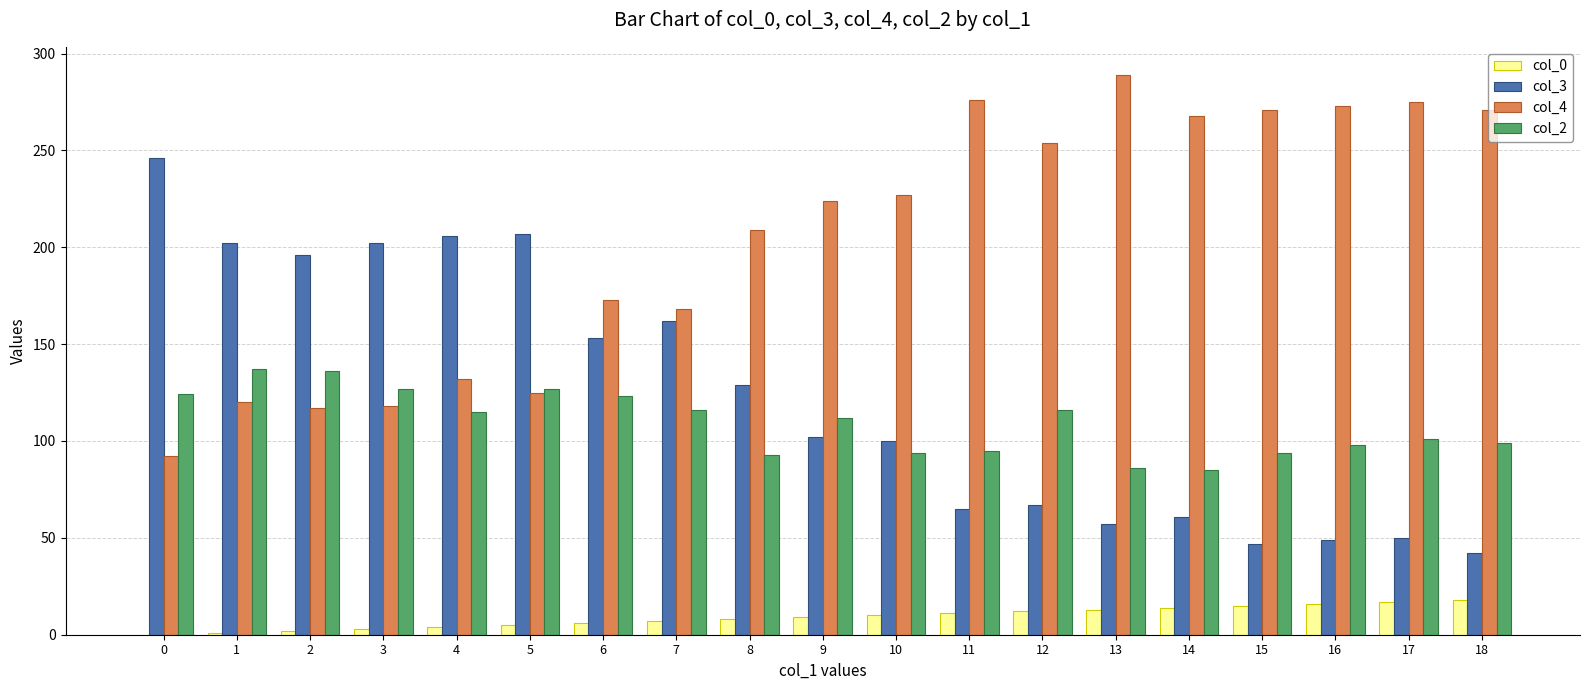

What is the highest value of the col_2 series?

137